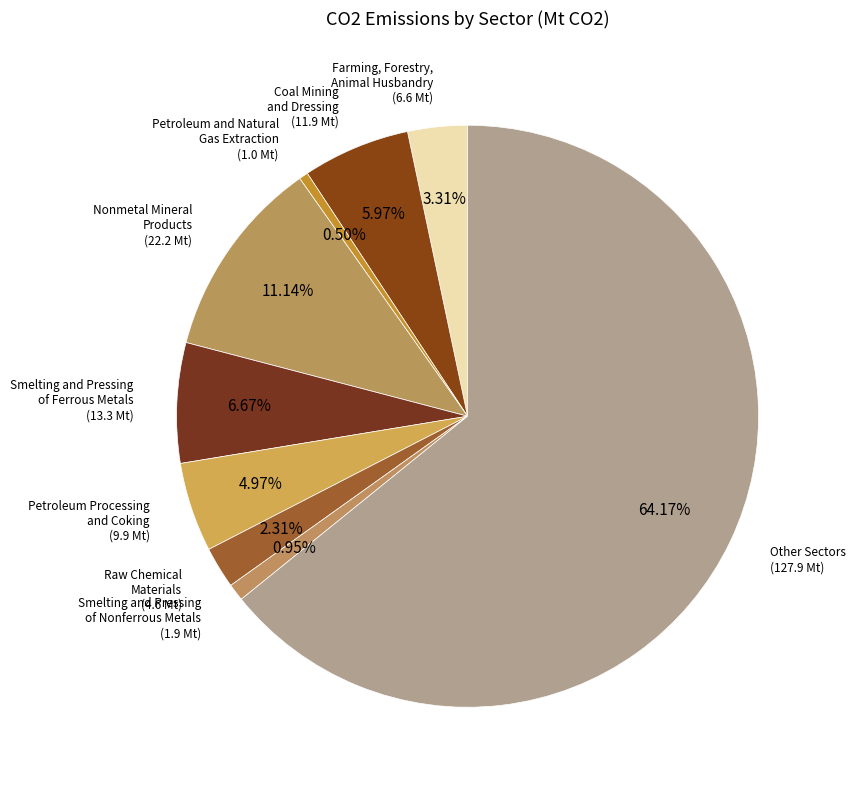

Rank the categories by value from lowest to highest.

Petroleum and Natural Gas Extraction, Smelting and Pressing of Nonferrous Metals, Raw Chemical Materials, Farming, Forestry, Animal Husbandry, Petroleum Processing and Coking, Coal Mining and Dressing, Smelting and Pressing of Ferrous Metals, Nonmetal Mineral Products, Other Sectors